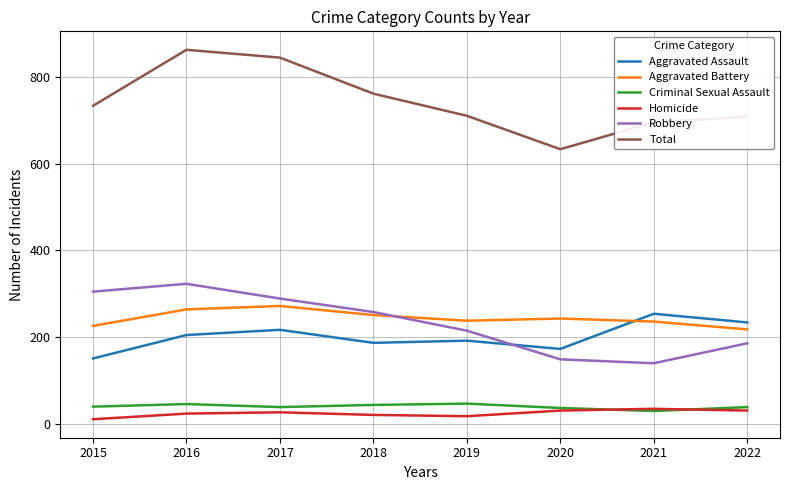

Is the value of Aggravated Assault at 2022 greater than the value of Robbery at 2016?

No